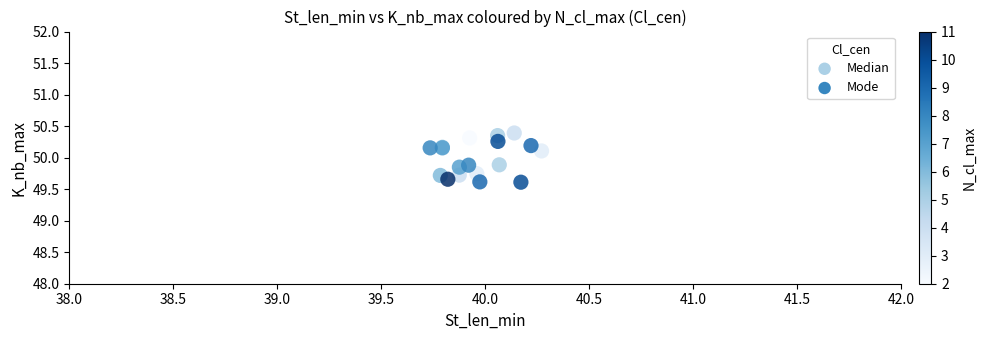

What are all the series names shown in the legend?

Median, Mode